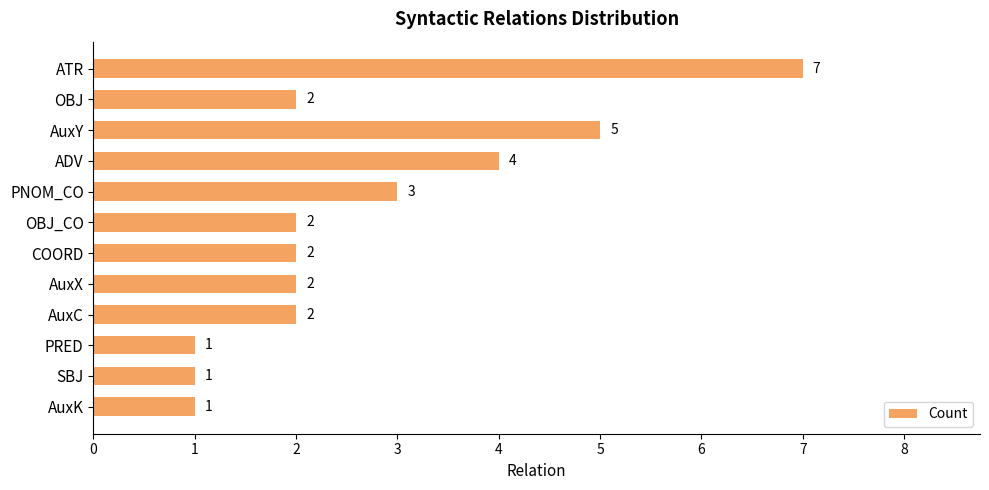

Reading top to bottom, extract all data points from this chart.

7	2	5	4	3	2	2	2	2	1	1	1